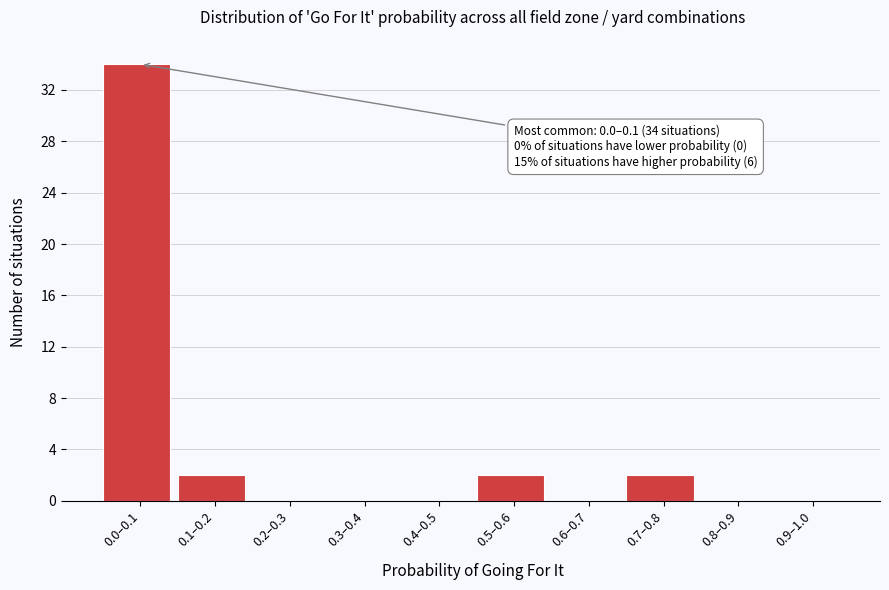

Reading left to right, extract all data points from this chart.

0.0–0.1=34	0.1–0.2=2	0.2–0.3=0	0.3–0.4=0	0.4–0.5=0	0.5–0.6=2	0.6–0.7=0	0.7–0.8=2	0.8–0.9=0	0.9–1.0=0